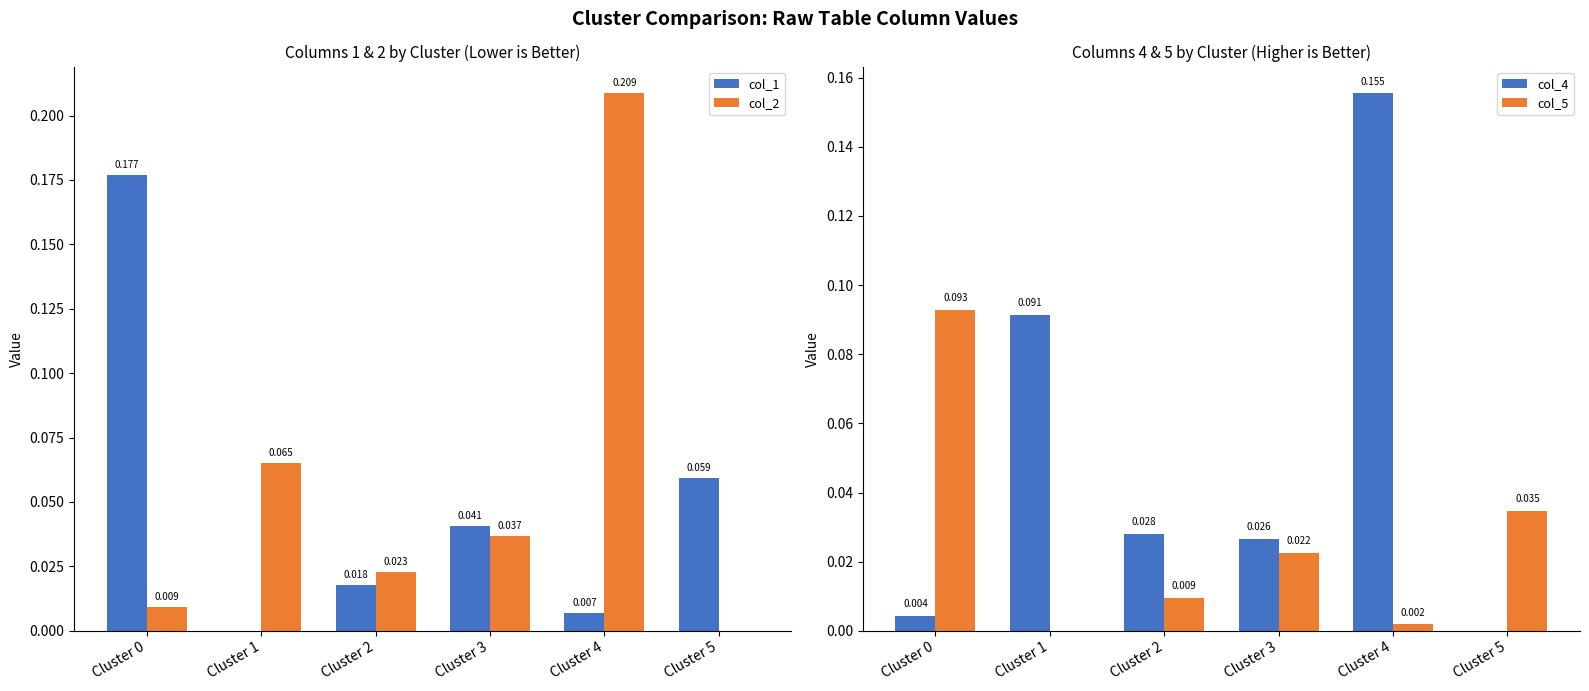

Between Cluster 4 and Cluster 1, which is larger?

Cluster 4